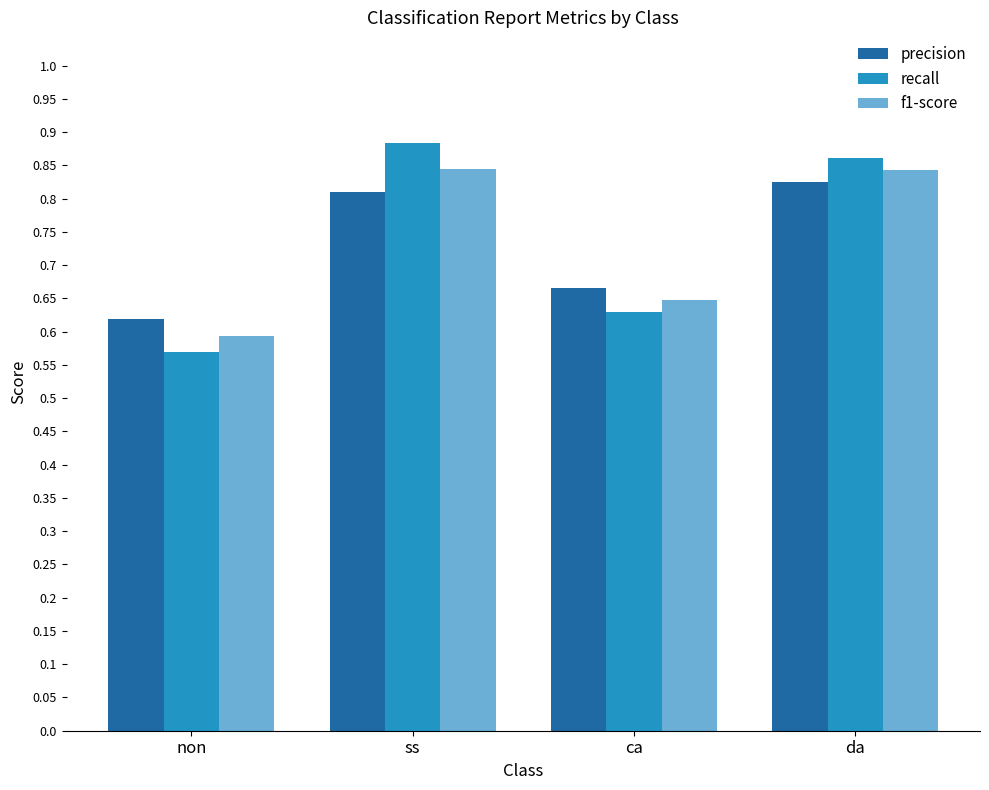

The f1-score series shows 0.6 at ca. True or false?

True